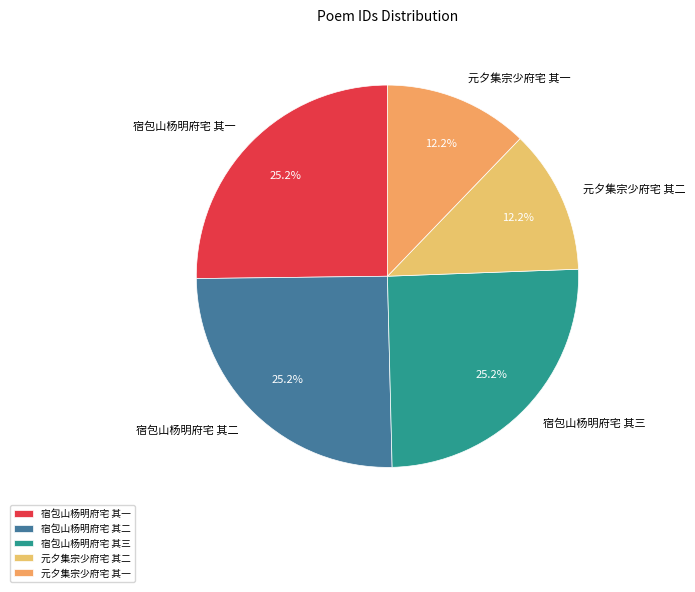

Combined, do 宿包山杨明府宅 其二 and 宿包山杨明府宅 其一 account for over 50%?

Yes